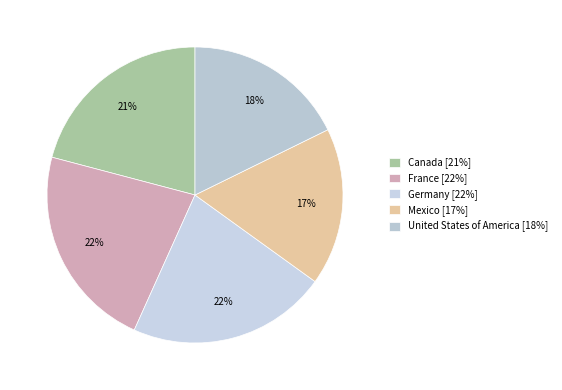

Is the sum of France and Mexico greater than half?

No